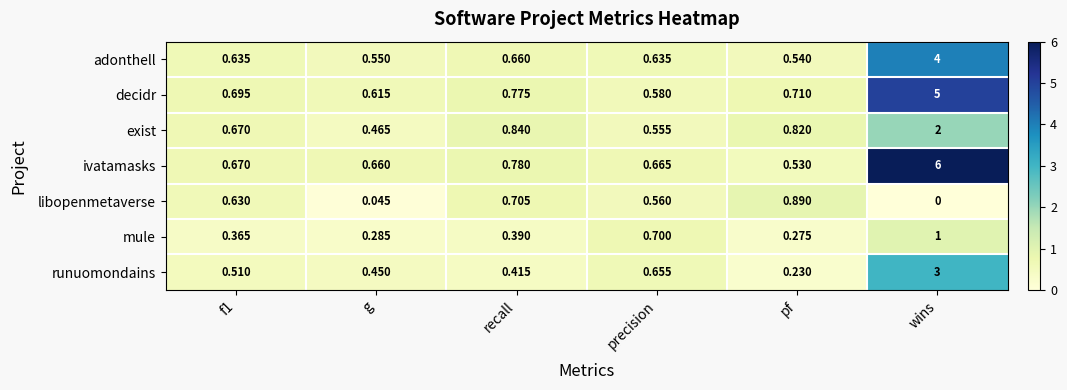

Which label corresponds to the smallest value in the chart?

wins